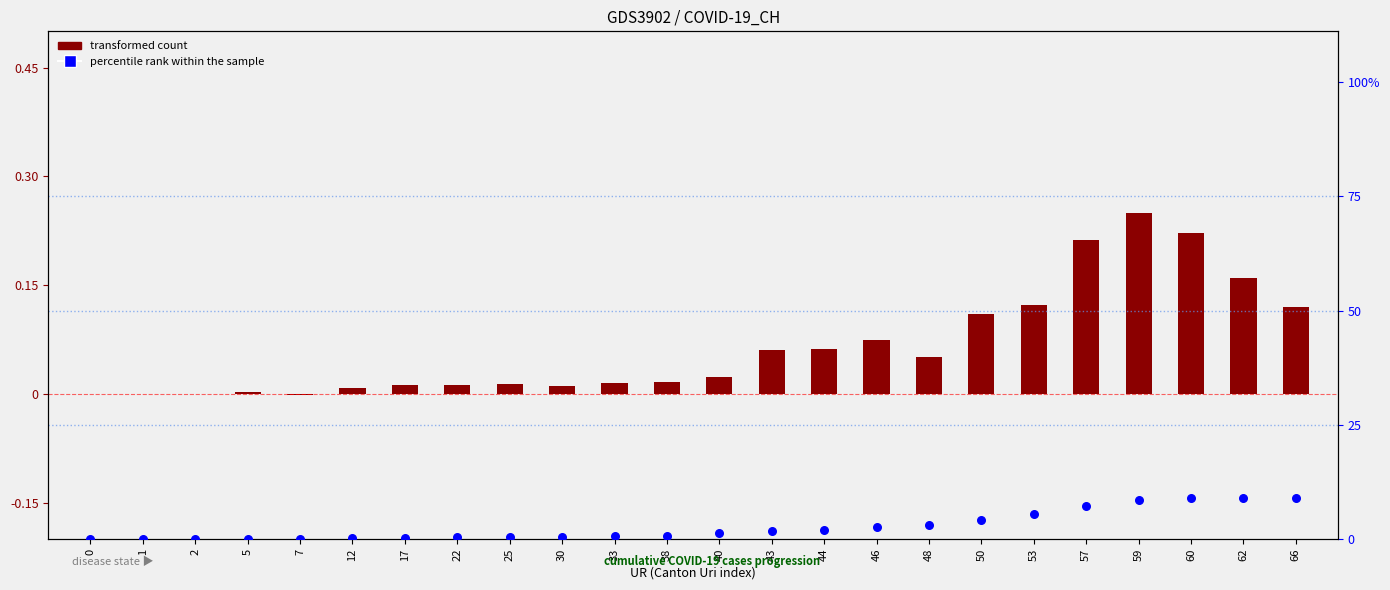

Is the value of percentile rank within sample at 38 greater than the value of transformed count (CH daily change) at 33?

No